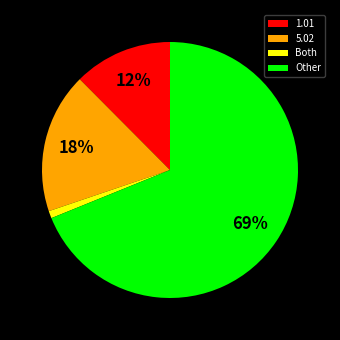

Which category has the smallest portion of the pie?

Both